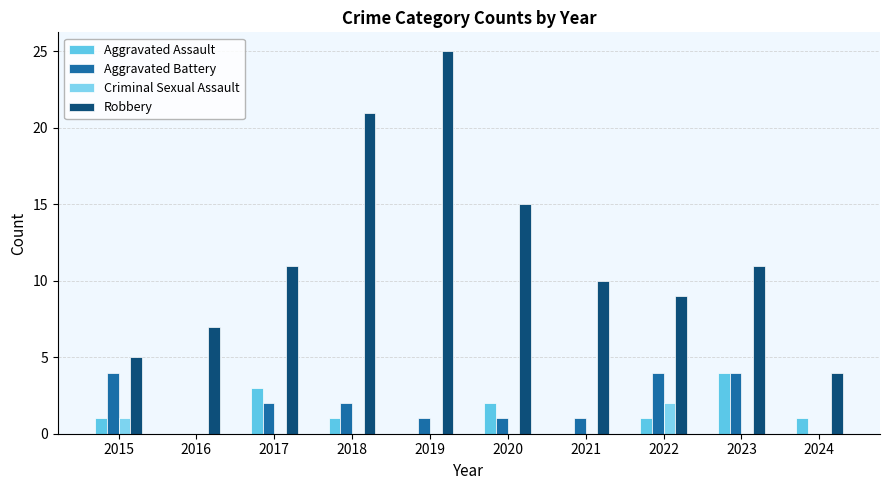

What is the value of the Criminal Sexual Assault bar at the 1st from the left?

1